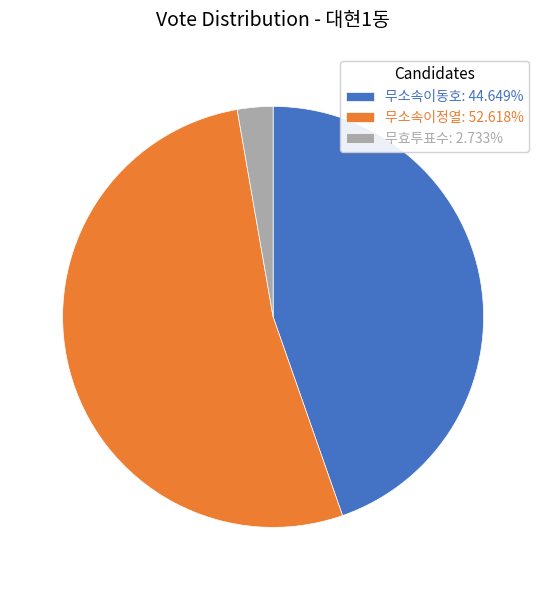

Count the number of slices in the pie.

3